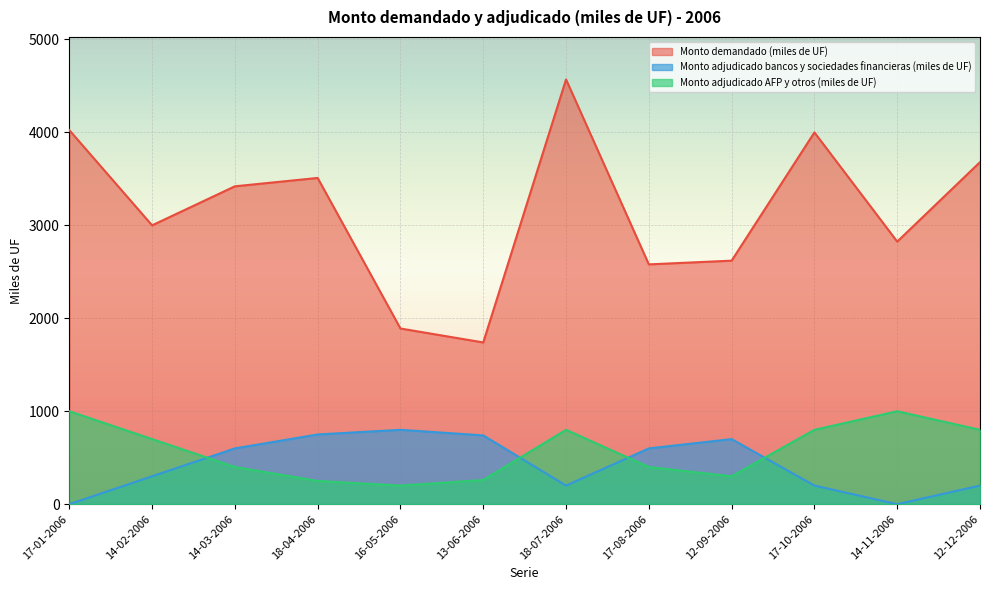

What is the difference between the highest and lowest values at 18-07-2006?

4370